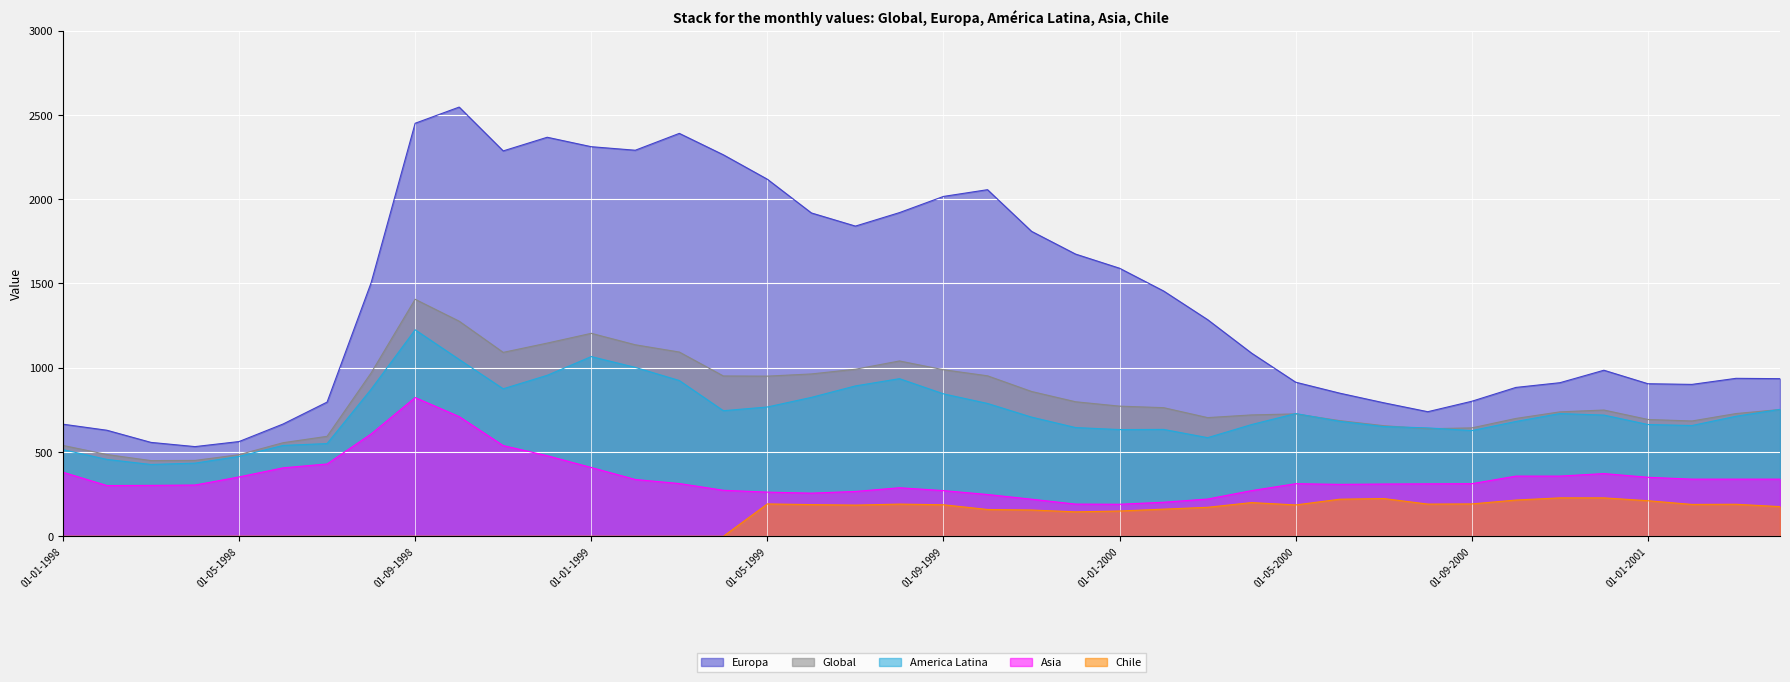

Reading right to left, list all the values displayed in this chart.

Global: 01-04-2001=752	01-03-2001=728	01-02-2001=684	01-01-2001=693	01-12-2000=749	01-11-2000=738	01-10-2000=699	01-09-2000=643	01-08-2000=638	01-07-2000=656	01-06-2000=686	01-05-2000=726	01-04-2000=720	01-03-2000=704	01-02-2000=763	01-01-2000=772	01-12-1999=798	01-11-1999=859	01-10-1999=952	01-09-1999=988	01-08-1999=1040	01-07-1999=991	01-06-1999=963	01-05-1999=950	01-04-1999=951	01-03-1999=1093	01-02-1999=1136	01-01-1999=1204	01-12-1998=1146	01-11-1998=1091	01-10-1998=1276	01-09-1998=1406	01-08-1998=969	01-07-1998=593	01-06-1998=555	01-05-1998=484	01-04-1998=450	01-03-1998=449	01-02-1998=485	01-01-1998=539
Europa: 01-04-2001=935	01-03-2001=937	01-02-2001=901	01-01-2001=905	01-12-2000=985	01-11-2000=911	01-10-2000=883	01-09-2000=801	01-08-2000=739	01-07-2000=792	01-06-2000=849	01-05-2000=914	01-04-2000=1086	01-03-2000=1285	01-02-2000=1455	01-01-2000=1590	01-12-1999=1674	01-11-1999=1809	01-10-1999=2056	01-09-1999=2016	01-08-1999=1920	01-07-1999=1840	01-06-1999=1918	01-05-1999=2118	01-04-1999=2263	01-03-1999=2390	01-02-1999=2290	01-01-1999=2311	01-12-1998=2367	01-11-1998=2286	01-10-1998=2546	01-09-1998=2450	01-08-1998=1504	01-07-1998=796	01-06-1998=666	01-05-1998=562	01-04-1998=532	01-03-1998=557	01-02-1998=629	01-01-1998=665
America Latina: 01-04-2001=753	01-03-2001=712	01-02-2001=657	01-01-2001=663	01-12-2000=719	01-11-2000=728	01-10-2000=681	01-09-2000=627	01-08-2000=643	01-07-2000=651	01-06-2000=682	01-05-2000=728	01-04-2000=663	01-03-2000=585	01-02-2000=634	01-01-2000=633	01-12-1999=645	01-11-1999=707	01-10-1999=788	01-09-1999=845	01-08-1999=935	01-07-1999=892	01-06-1999=824	01-05-1999=767	01-04-1999=745	01-03-1999=924	01-02-1999=1002	01-01-1999=1066	01-12-1998=955	01-11-1998=875	01-10-1998=1049	01-09-1998=1225	01-08-1998=872	01-07-1998=550	01-06-1998=539	01-05-1998=474	01-04-1998=434	01-03-1998=426	01-02-1998=456	01-01-1998=514
Asia: 01-04-2001=339	01-03-2001=339	01-02-2001=339	01-01-2001=350	01-12-2000=372	01-11-2000=357	01-10-2000=357	01-09-2000=312	01-08-2000=311	01-07-2000=310	01-06-2000=308	01-05-2000=312	01-04-2000=271	01-03-2000=221	01-02-2000=202	01-01-2000=190	01-12-1999=191	01-11-1999=220	01-10-1999=248	01-09-1999=271	01-08-1999=288	01-07-1999=266	01-06-1999=256	01-05-1999=262	01-04-1999=273	01-03-1999=313	01-02-1999=337	01-01-1999=408	01-12-1998=478	01-11-1998=538	01-10-1998=710	01-09-1998=823	01-08-1998=607	01-07-1998=429	01-06-1998=406	01-05-1998=352	01-04-1998=304	01-03-1998=302	01-02-1998=301	01-01-1998=380
Chile: 01-04-2001=176	01-03-2001=190	01-02-2001=189	01-01-2001=211	01-12-2000=228	01-11-2000=228	01-10-2000=215	01-09-2000=192	01-08-2000=191	01-07-2000=224	01-06-2000=220	01-05-2000=186	01-04-2000=200	01-03-2000=172	01-02-2000=161	01-01-2000=150	01-12-1999=145	01-11-1999=156	01-10-1999=159	01-09-1999=187	01-08-1999=191	01-07-1999=185	01-06-1999=188	01-05-1999=192	01-04-1999=0	01-03-1999=0	01-02-1999=0	01-01-1999=0	01-12-1998=0	01-11-1998=0	01-10-1998=0	01-09-1998=0	01-08-1998=0	01-07-1998=0	01-06-1998=0	01-05-1998=0	01-04-1998=0	01-03-1998=0	01-02-1998=0	01-01-1998=0